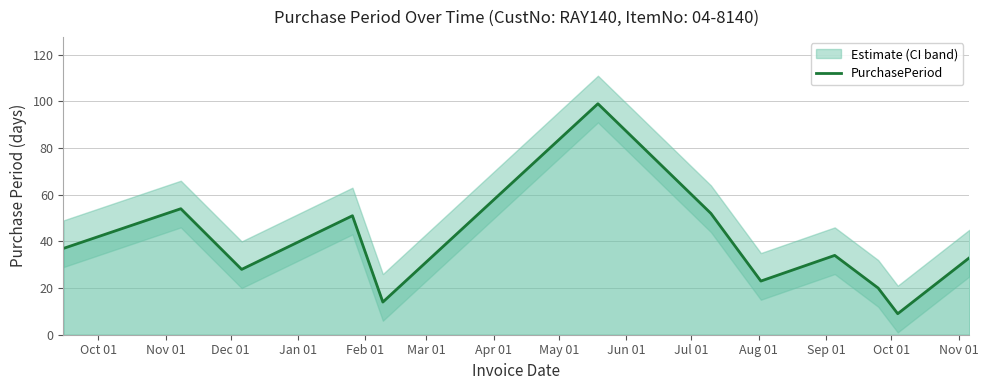

Where is the first local minimum?

Dec 01